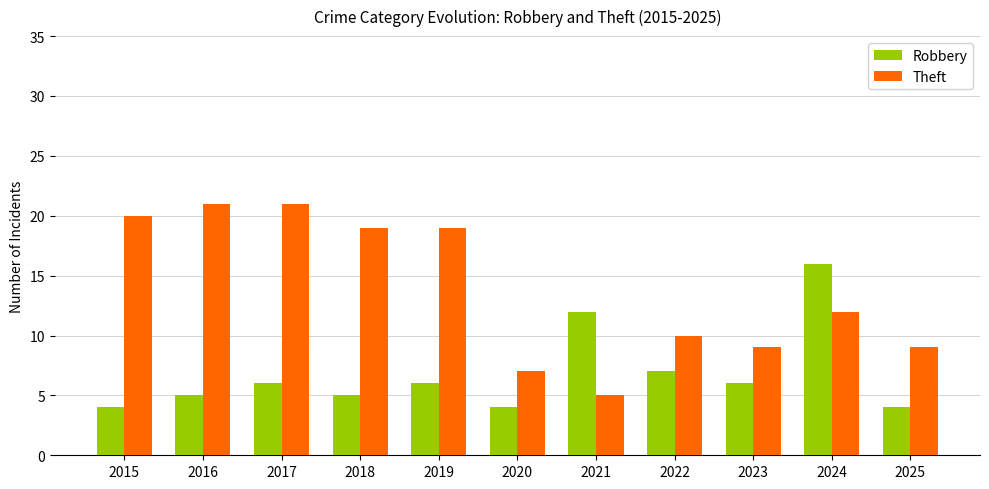

Which series has the largest range (max minus min)?

Theft